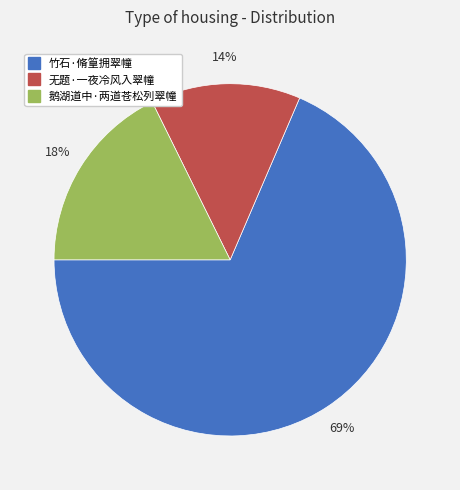

Rank the categories by value from highest to lowest.

竹石·脩篁拥翠幢, 鹅湖道中·两道苍松列翠幢, 无题·一夜冷风入翠幢